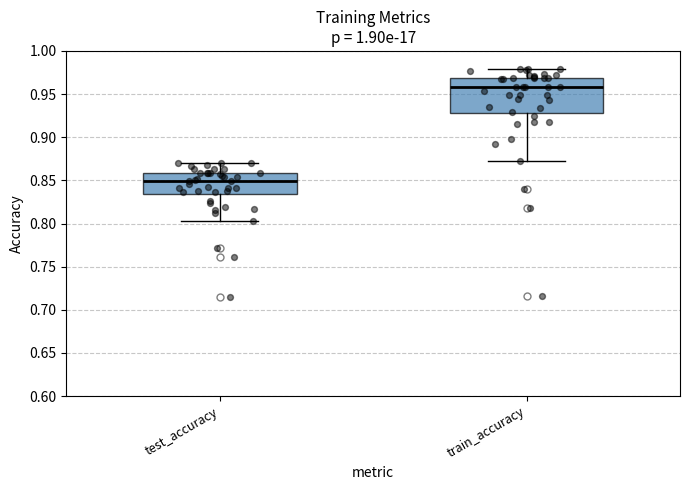

Reading left to right, read every box against the y-axis: the position of its median line, the range the box covers, and the ends of its whiskers. The values are not printed on the chart, so give them approximately, as read against the axis.

test_accuracy: median 0.850, box 0.835 to 0.860, whiskers 0.800 to 0.870
train_accuracy: median 0.960, box 0.930 to 0.970, whiskers 0.875 to 0.980